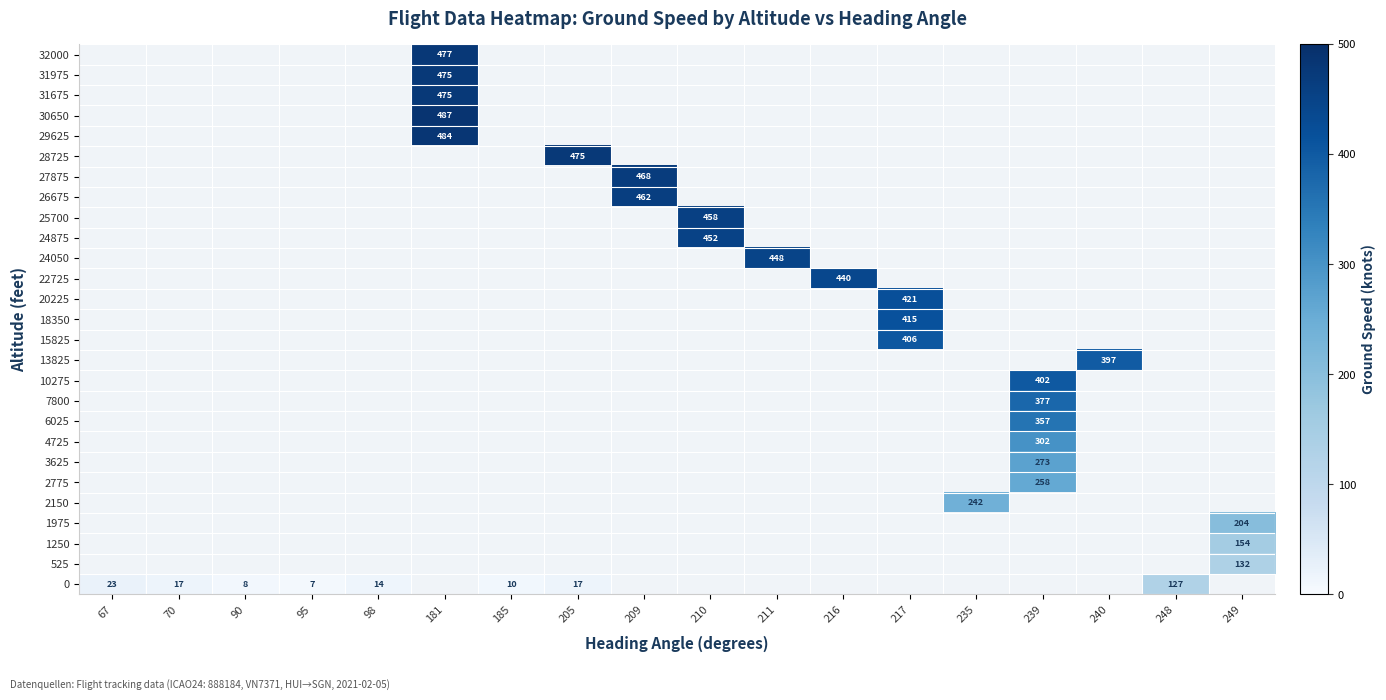

At which category does the chart reach its minimum across all series?

95